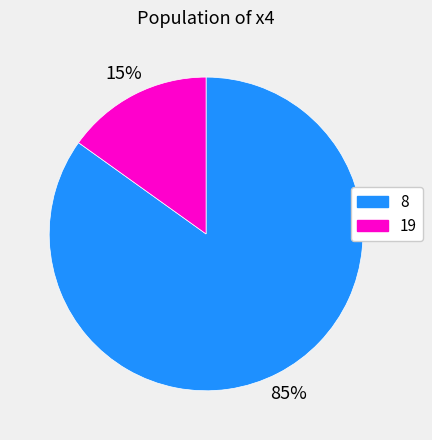

Which has a higher value, 8 or 19?

8